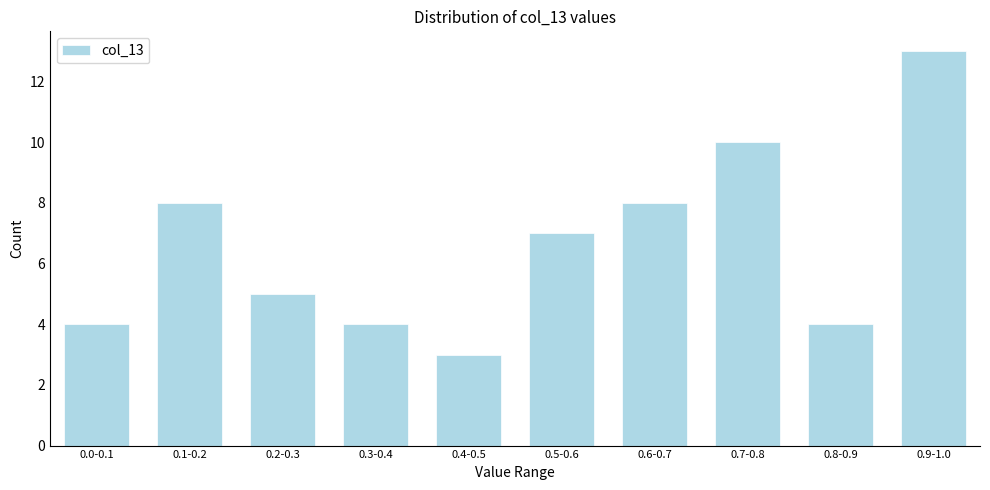

Reading left to right, list all the values displayed in this chart.

0.0-0.1=4	0.1-0.2=8	0.2-0.3=5	0.3-0.4=4	0.4-0.5=3	0.5-0.6=7	0.6-0.7=8	0.7-0.8=10	0.8-0.9=4	0.9-1.0=13